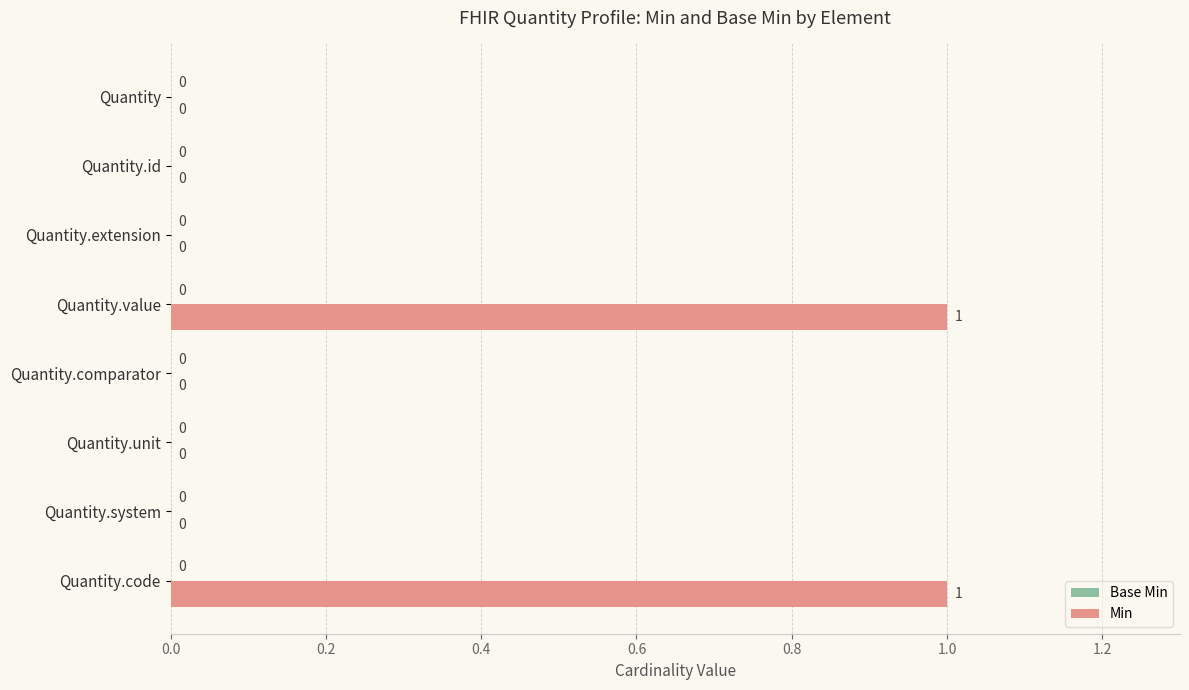

Count the number of categories in the chart.

8